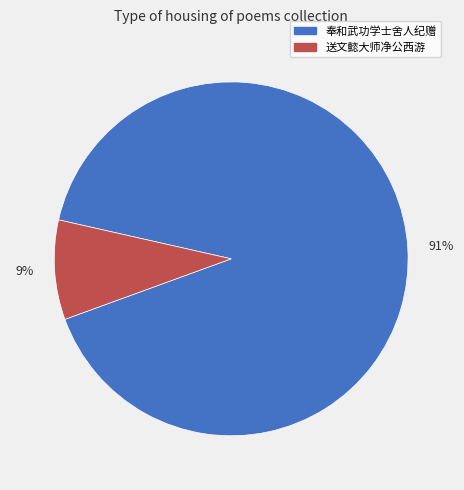

What percentage is the 9% slice, to the nearest percent?

9%